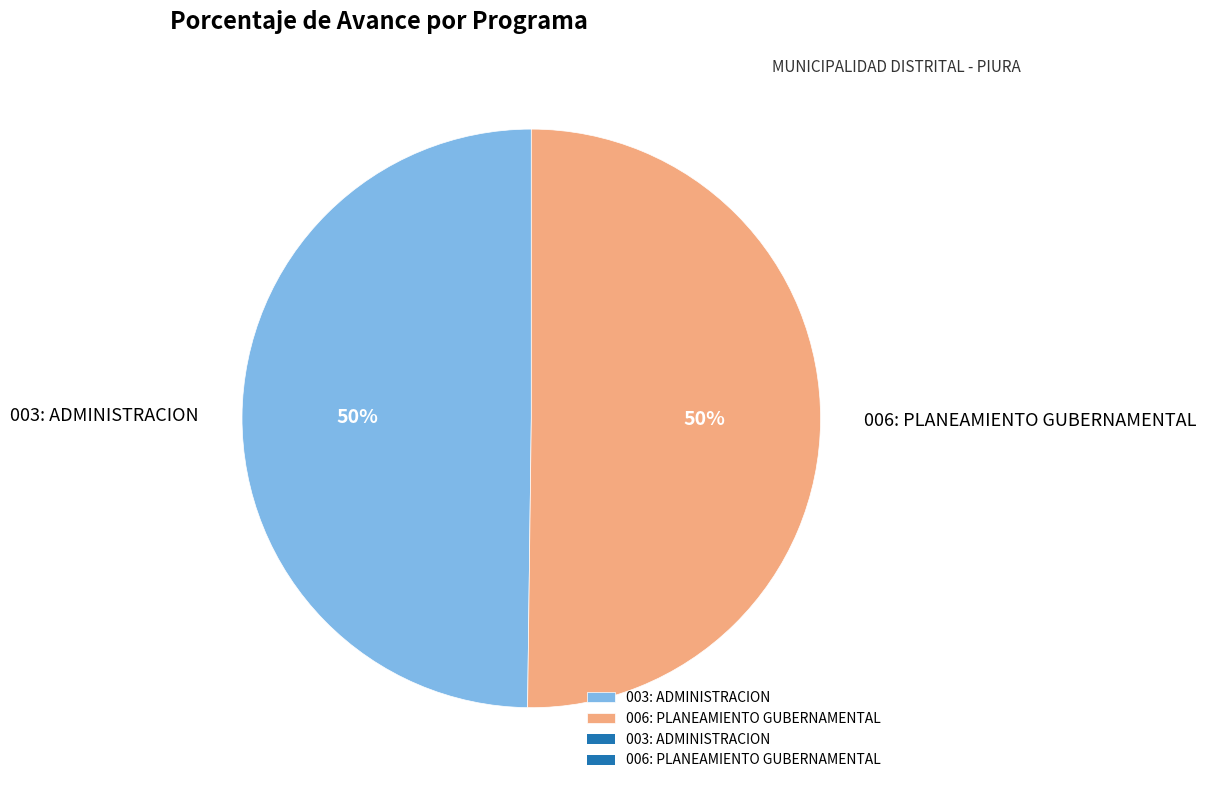

To the nearest percent, what is the average slice percentage?

50%